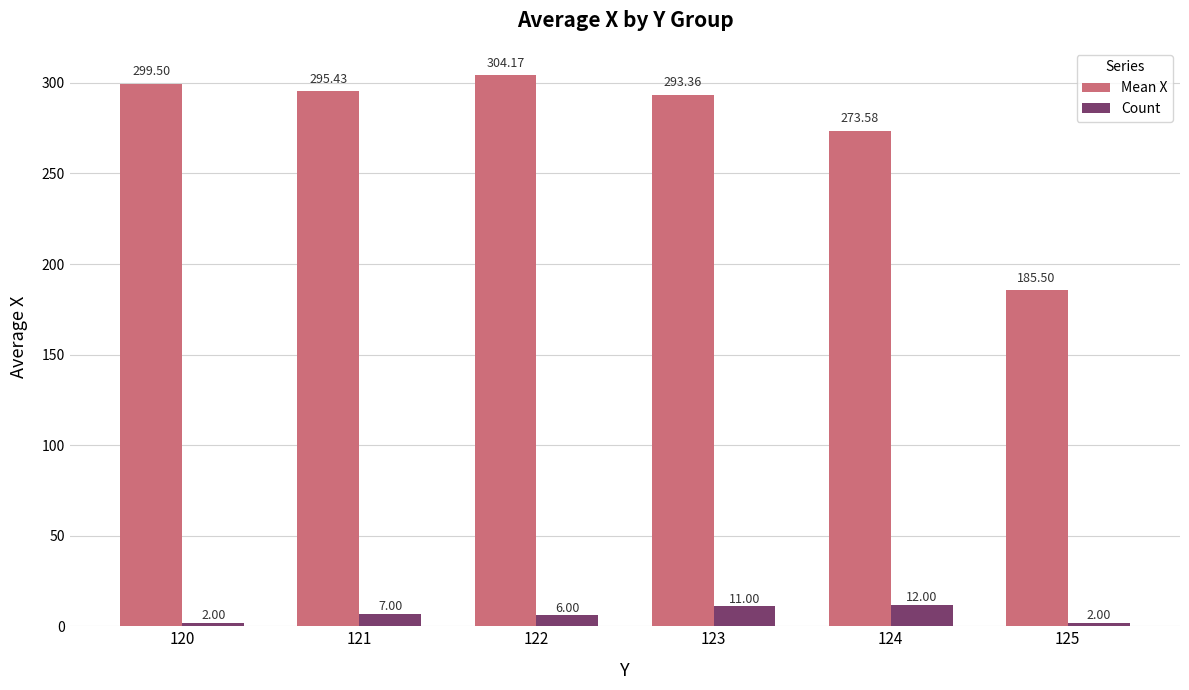

At which category is the sum across all series the highest?

122